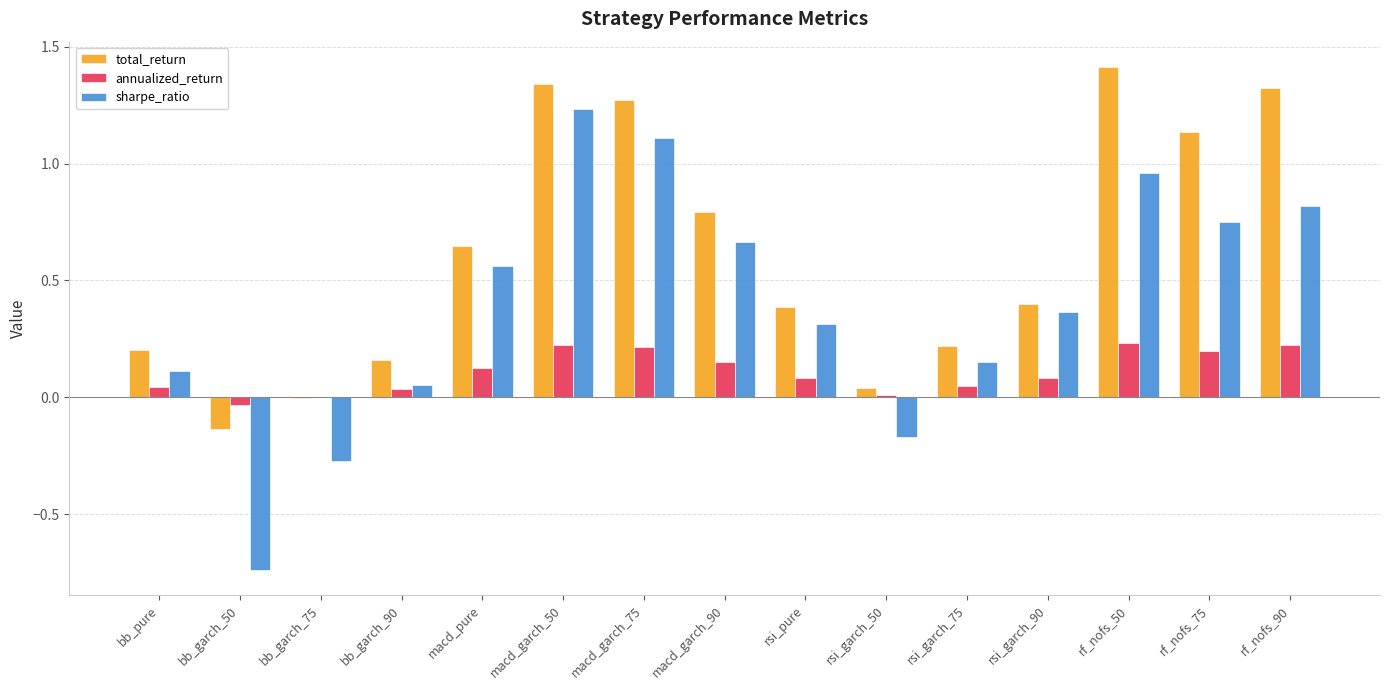

What is the sum of all sharpe_ratio values?

5.9